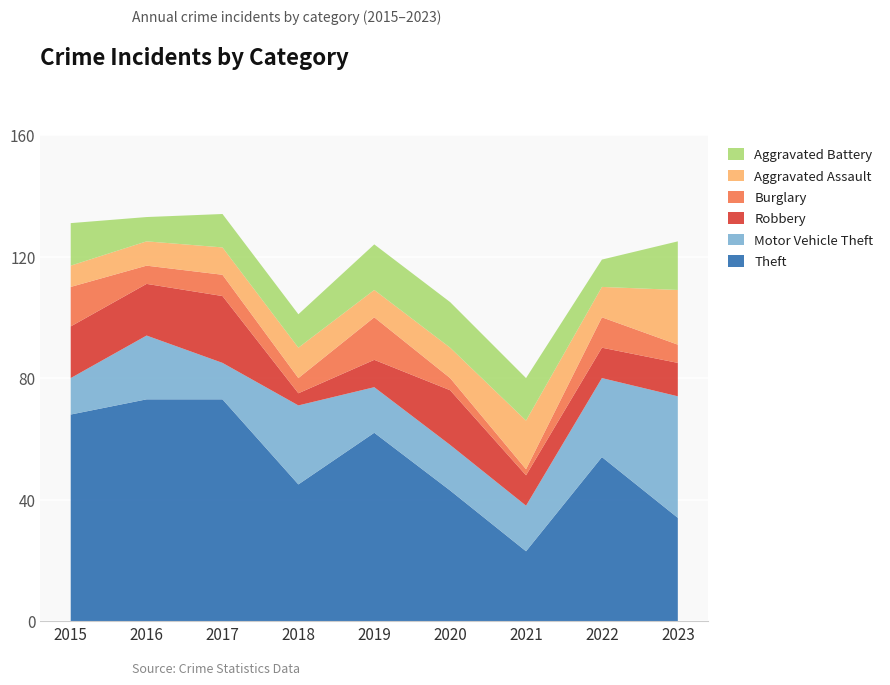

Reading left to right, what are all the values shown in this chart?

Theft: 68	73	73	45	62	43	23	54	34
Motor Vehicle Theft: 12	21	12	26	15	15	15	26	40
Robbery: 17	17	22	4	9	18	10	10	11
Burglary: 13	6	7	5	14	4	2	10	6
Aggravated Assault: 7	8	9	10	9	10	16	10	18
Aggravated Battery: 14	8	11	11	15	15	14	9	16